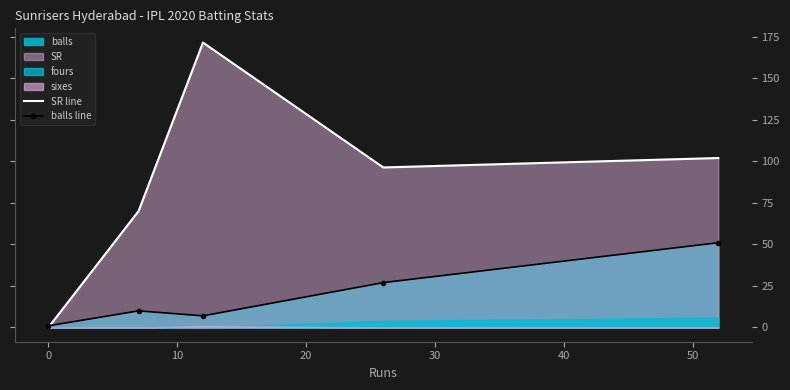

What is the difference between the maximum and minimum values in the SR line series?

171.4